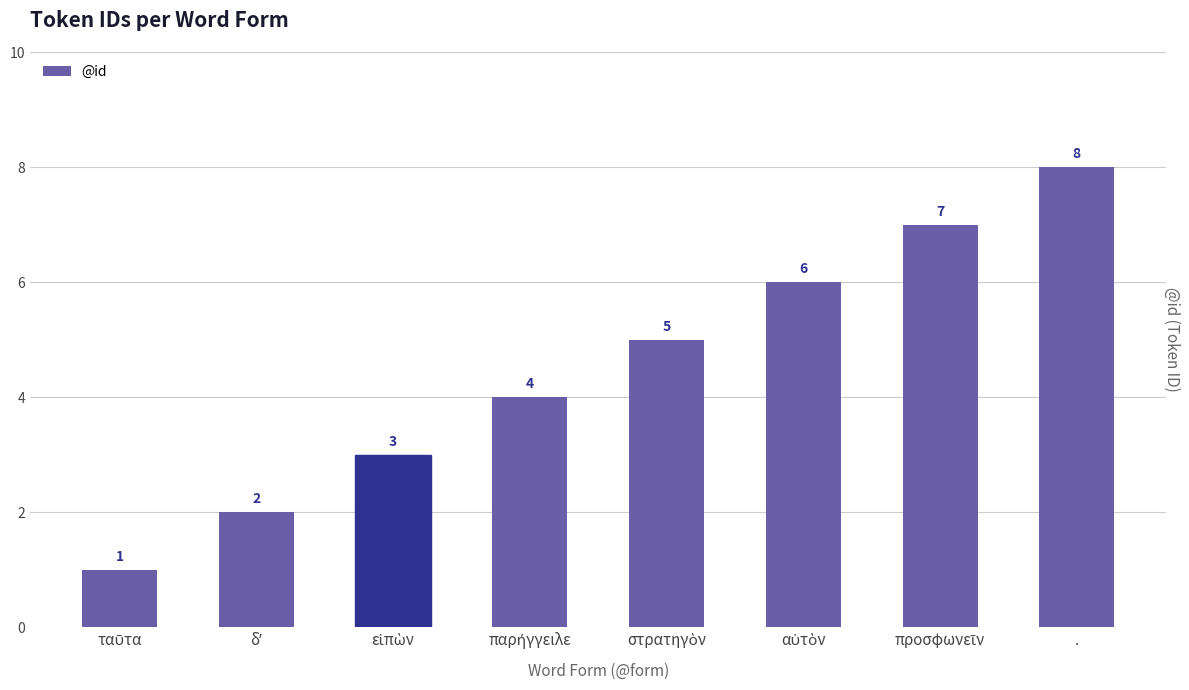

At which category does the chart reach its peak across all series?

.